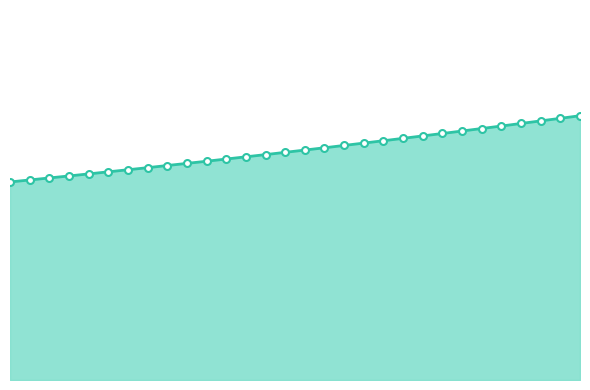

What is the ratio of the value at 3 to the value at 27?

0.8